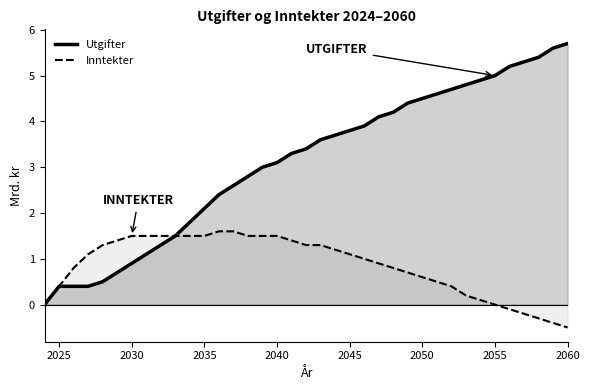

What is the total value across all series at 2030?

2.4